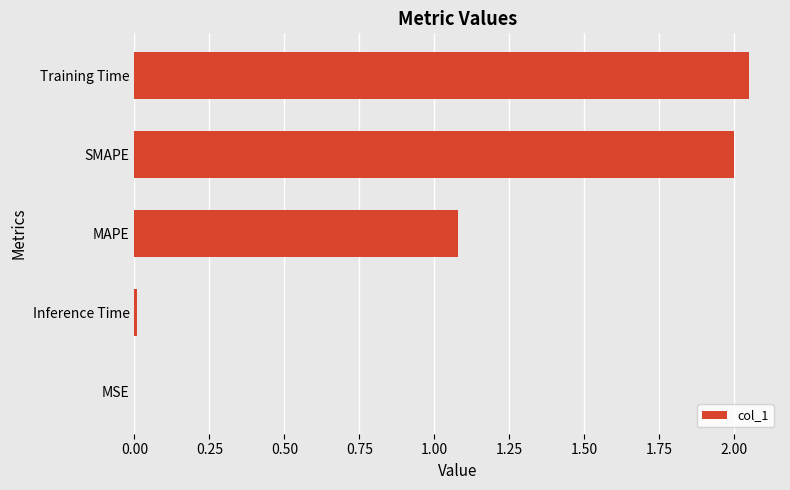

True or false: the data shows 2.6 at SMAPE.

False